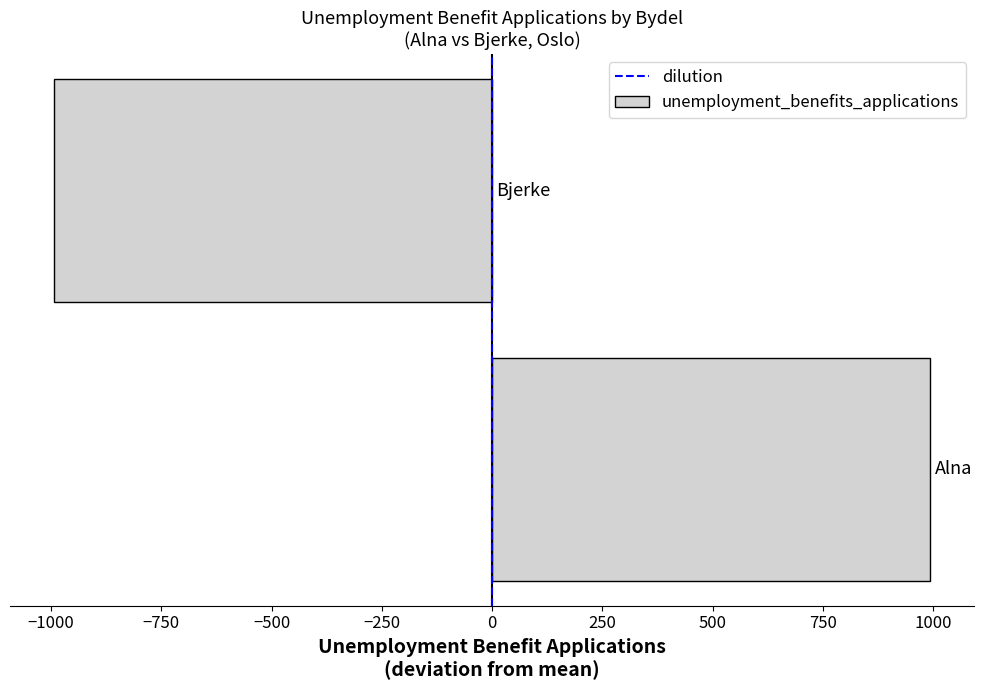

What is the greatest value displayed?

993.5